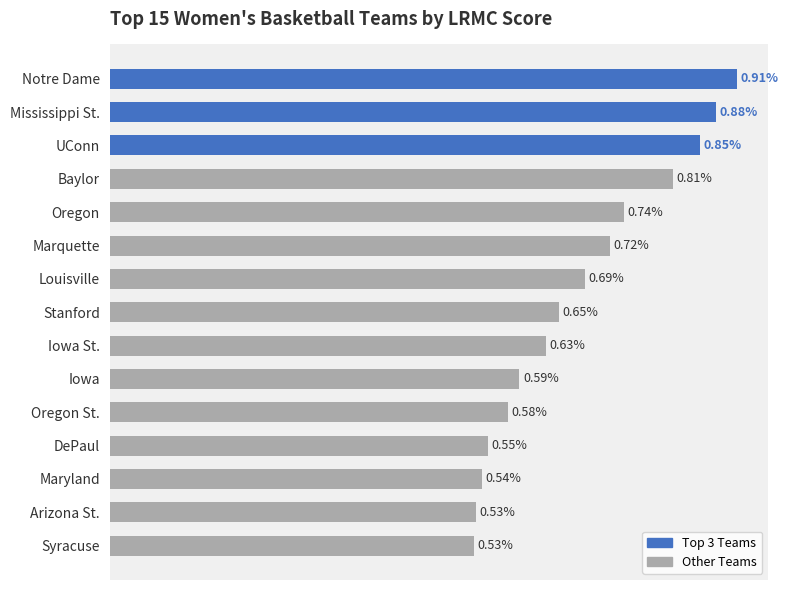

List the labels in order of value, smallest first.

Syracuse, Arizona St., Maryland, DePaul, Oregon St., Iowa, Iowa St., Stanford, Louisville, Marquette, Oregon, Baylor, UConn, Mississippi St., Notre Dame